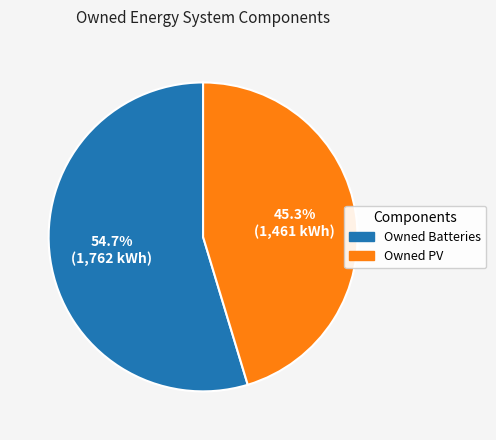

Is there a majority slice in this chart?

Yes